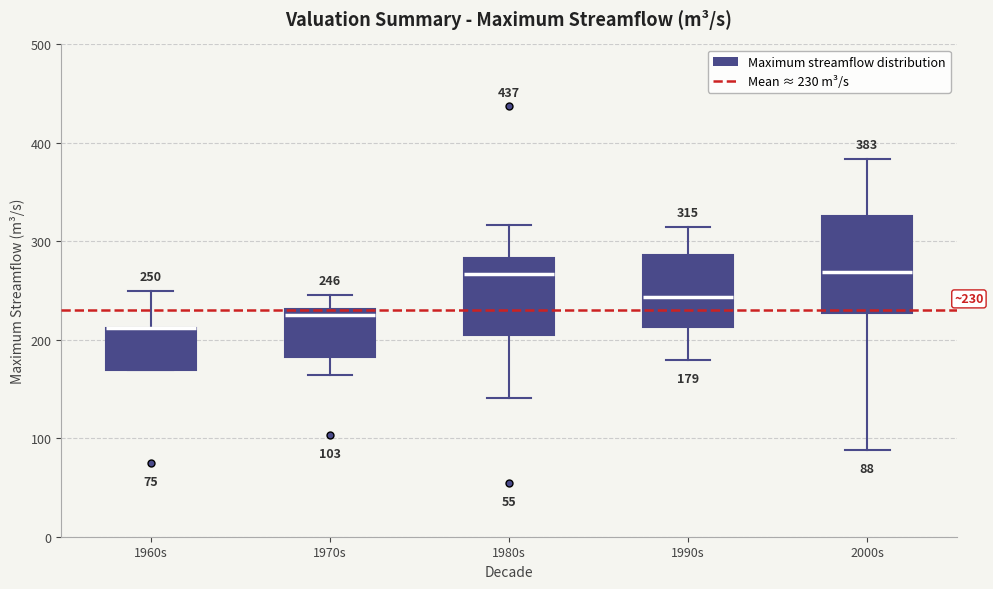

Comparing the boxes themselves (not the whiskers), which one is the tallest?

2000s